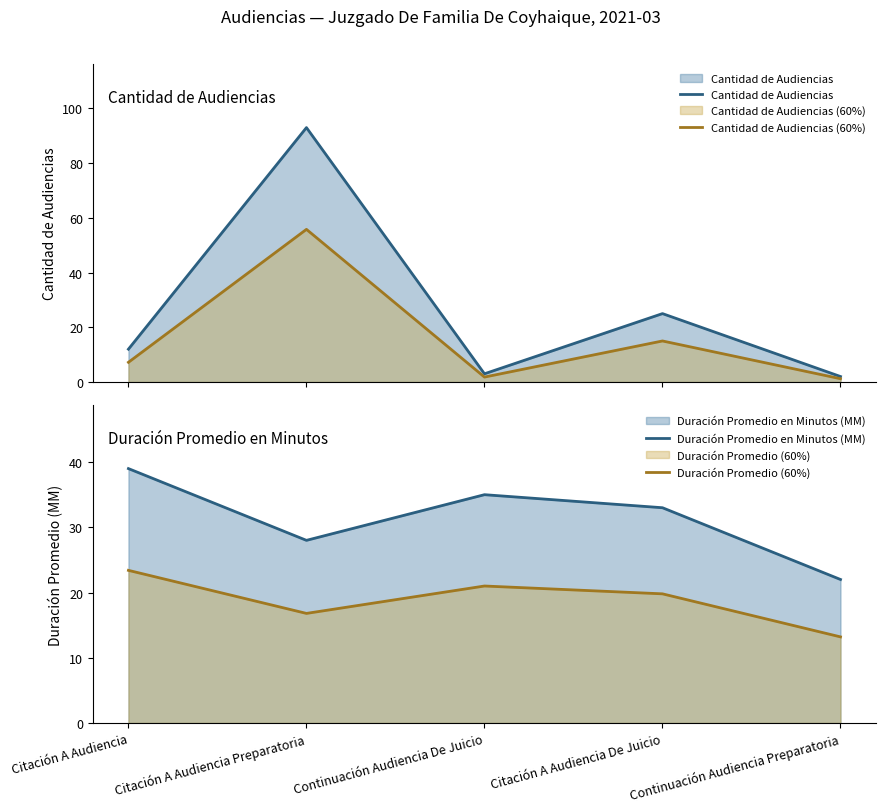

The Duración Promedio en Minutos (MM) series shows 35.0 at Continuación Audiencia De Juicio. True or false?

True